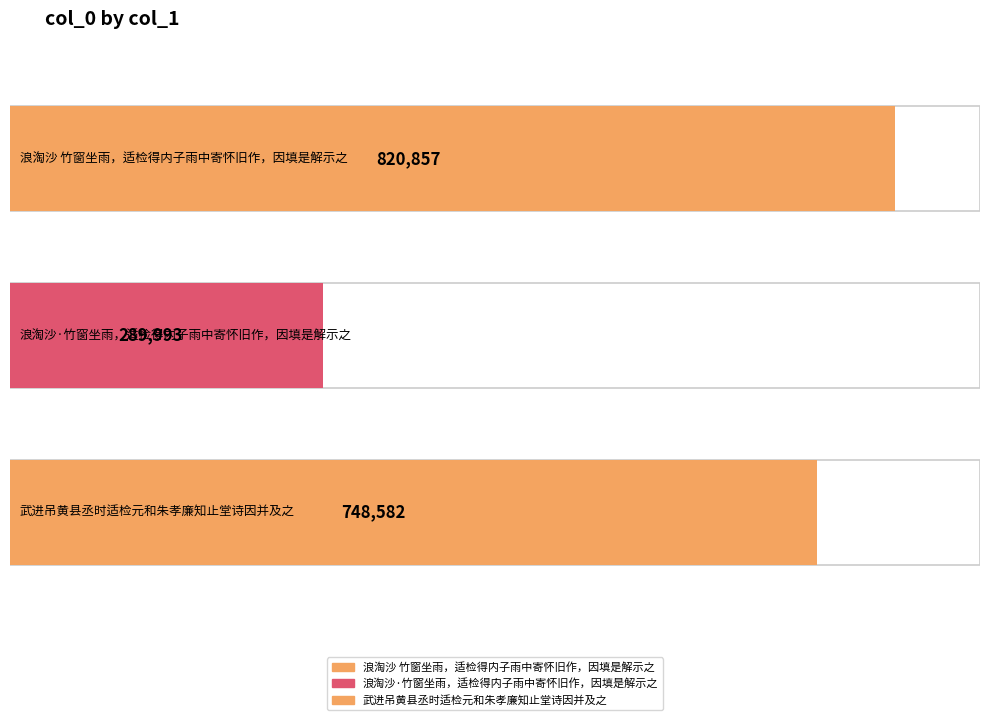

Reading left to right, extract all data points from this chart.

820857	289993	748582